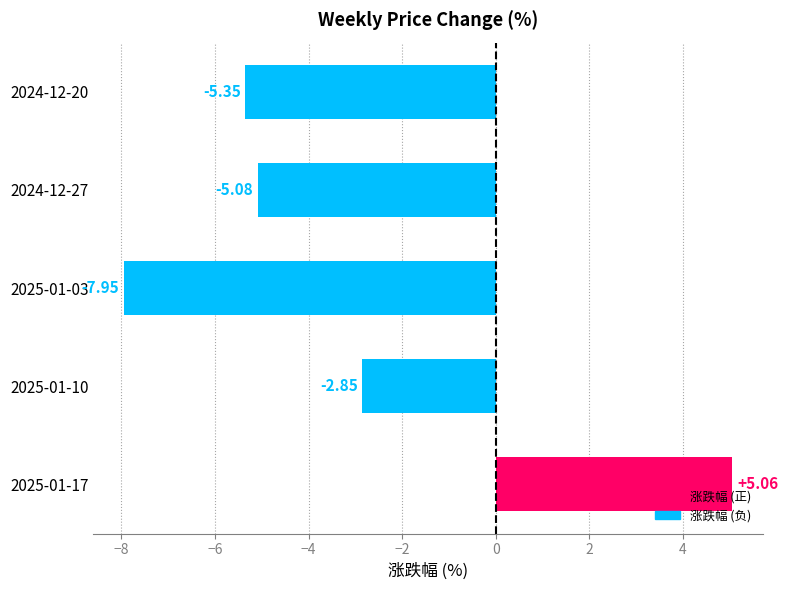

Are the bars horizontal?

Yes